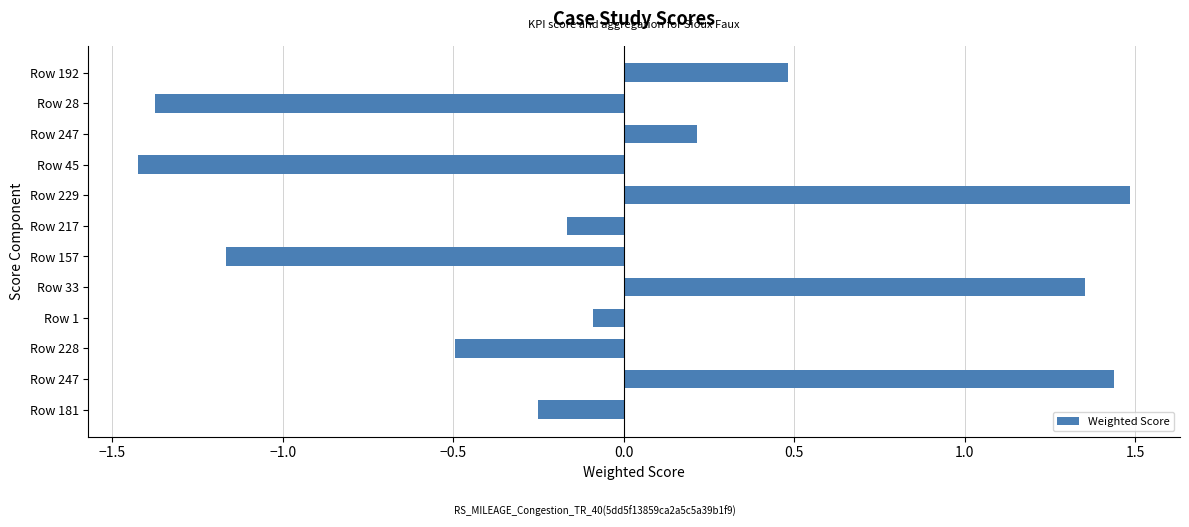

How many categories are shown in the chart?

12